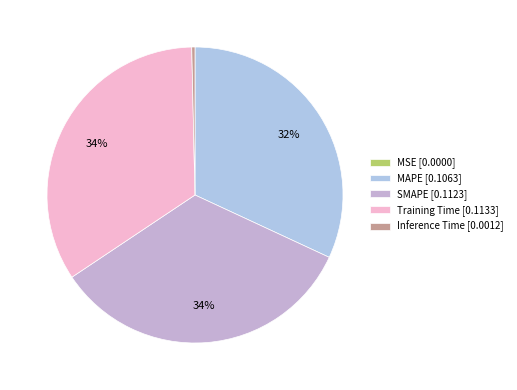

Combined, do Inference Time and SMAPE account for over 50%?

No